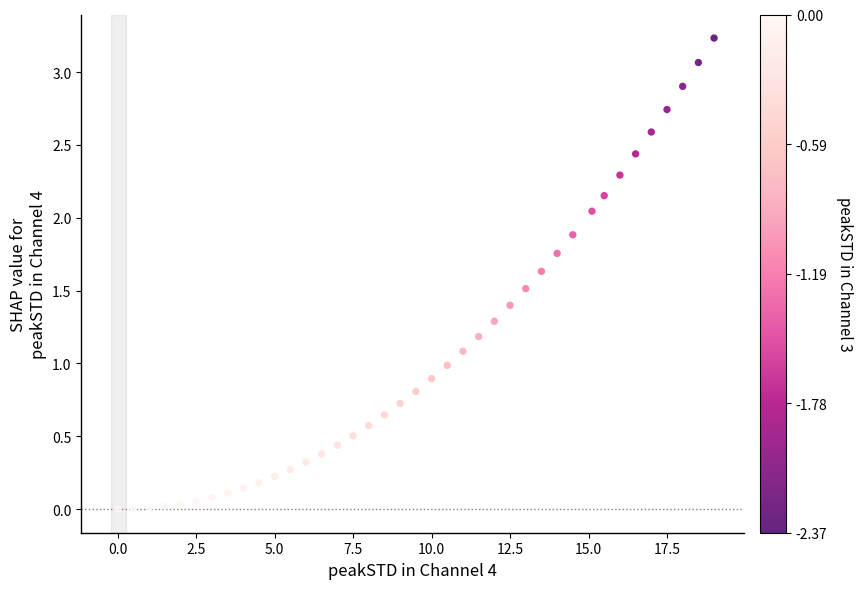

What is the range of Y values (max minus min)?

3.2